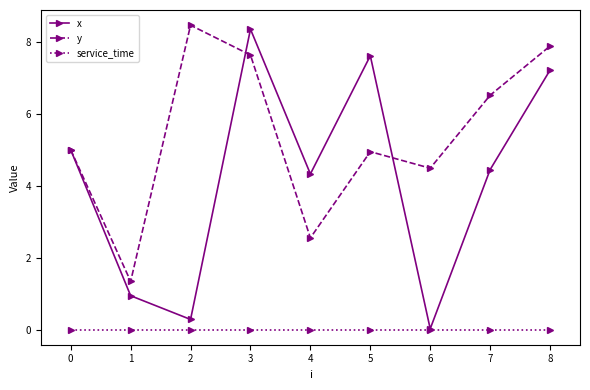

True or false: x has more than 2 points higher than both neighbors.

False